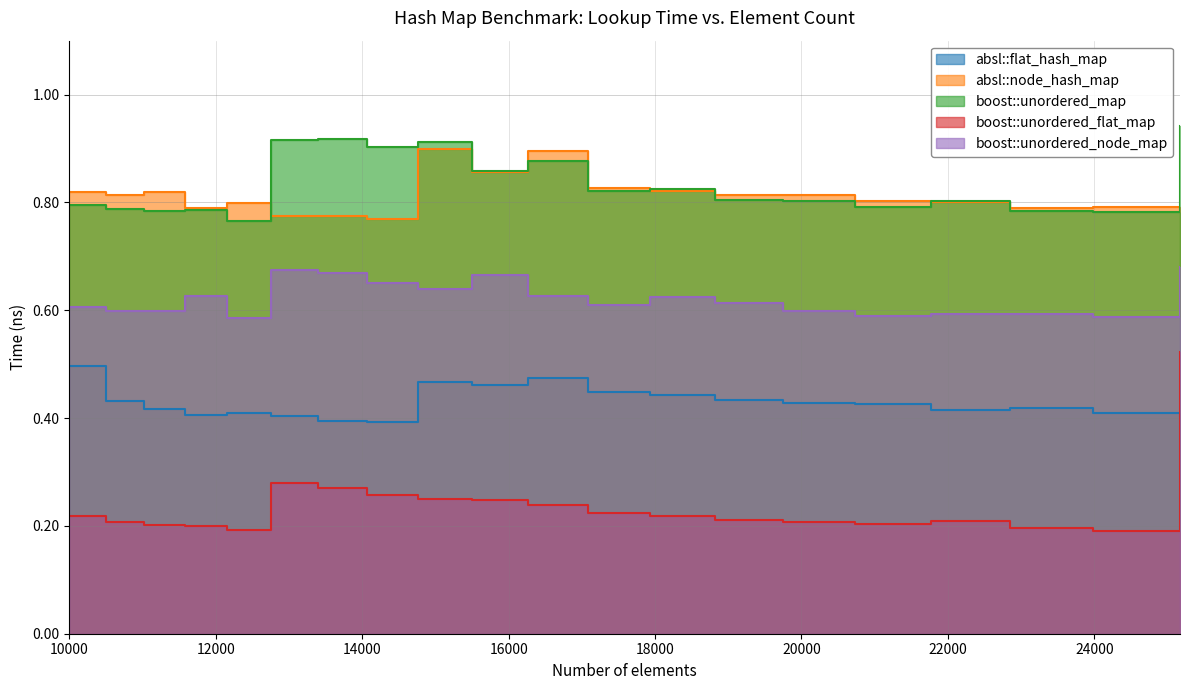

Which series has the largest total across all categories?

boost::unordered_map